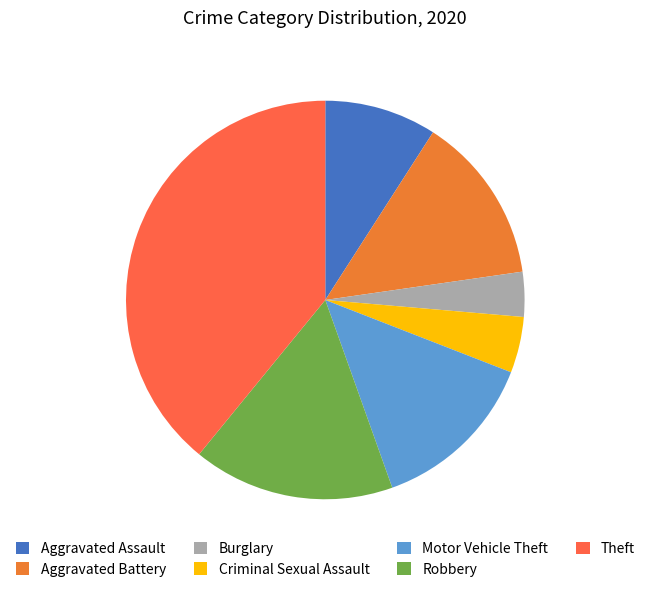

What is the change in value from Aggravated Battery to Burglary?

-11